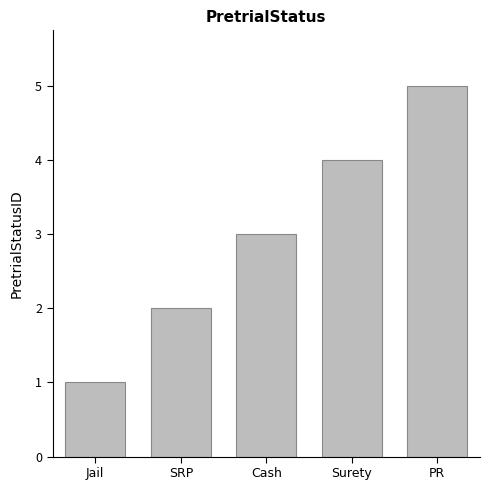

Which has a higher value, PR or SRP?

PR